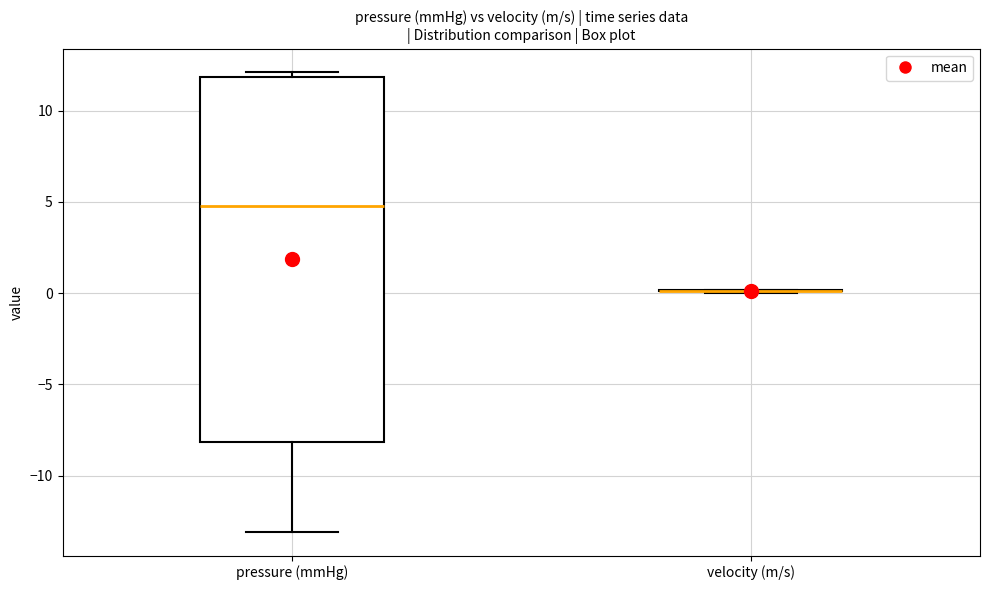

Reading left to right, transcribe this box plot: for each box, give where its median line is, the range the box spans, and where its two whiskers end, as read against the y-axis. The values are not printed on the chart, so give them approximately, as read against the axis.

pressure (mmHg): median 5, box -8 to 12, whiskers -13 to 12 (just above the box's upper edge)
velocity (m/s): box collapsed to a line at 0, whiskers 0 to 0